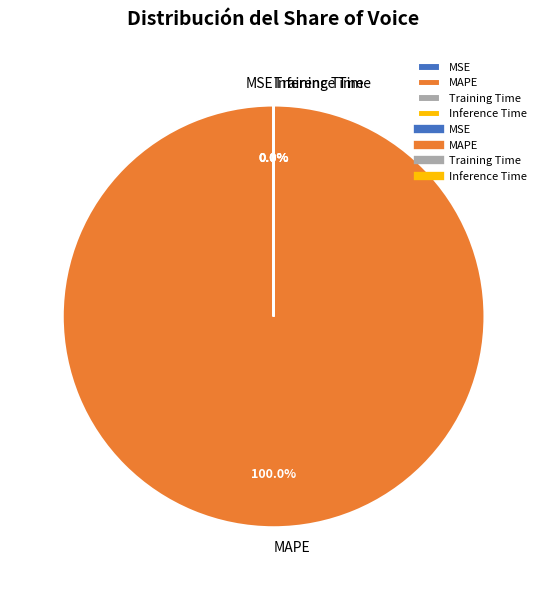

Is there any slice that represents more than half of the pie?

Yes